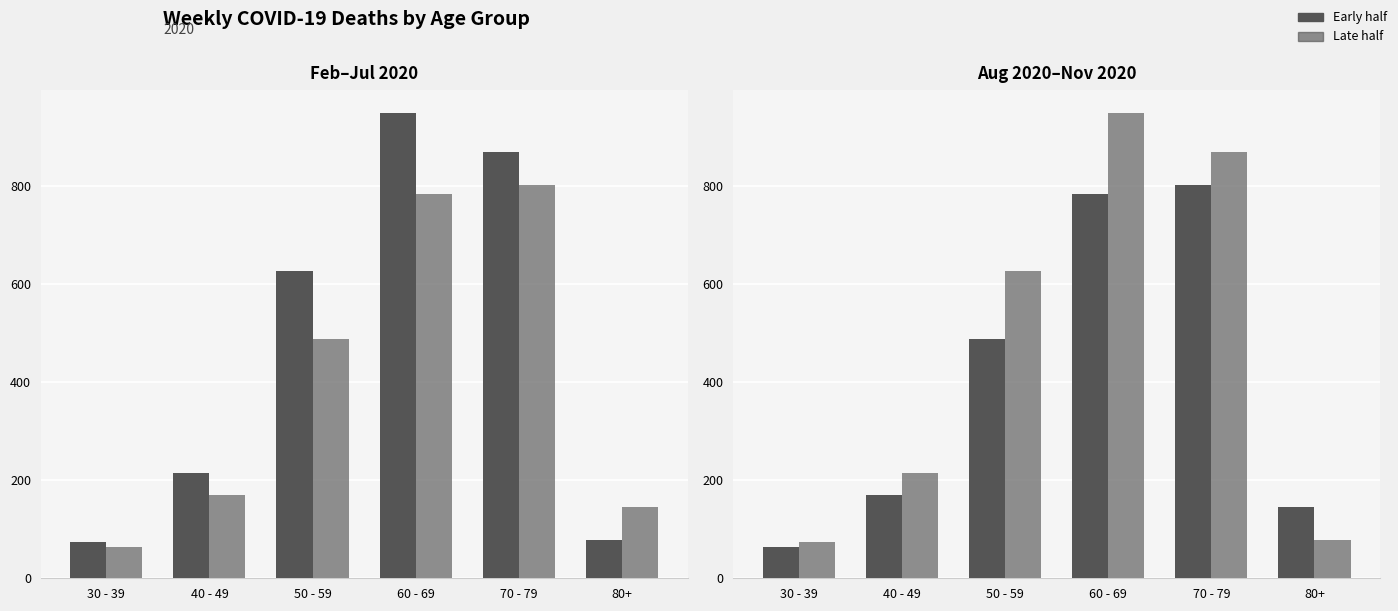

The Early half series shows 92 at 30 - 39. True or false?

False